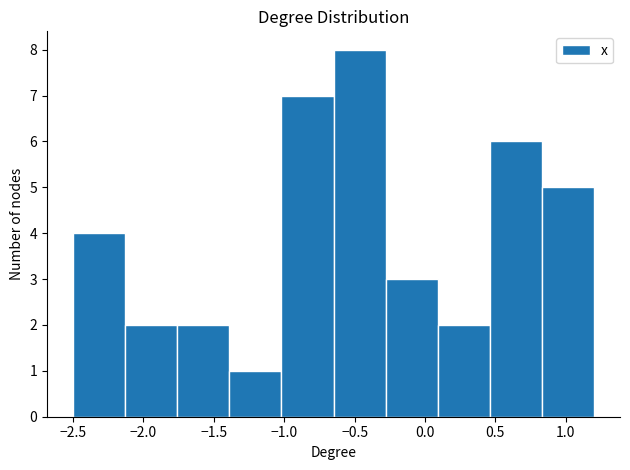

Reading left to right, list every bar in this chart as the range it spans on the x-axis followed by its height. Neither the bar edges nor the heights are printed on the chart, so give them approximately, as read against the axes.

-2.50 to -2.13: 4
-2.13 to -1.76: 2
-1.76 to -1.39: 2
-1.39 to -1.02: 1
-1.02 to -0.65: 7
-0.65 to -0.28: 8
-0.28 to 0.09: 3
0.09 to 0.46: 2
0.46 to 0.83: 6
0.83 to 1.20: 5